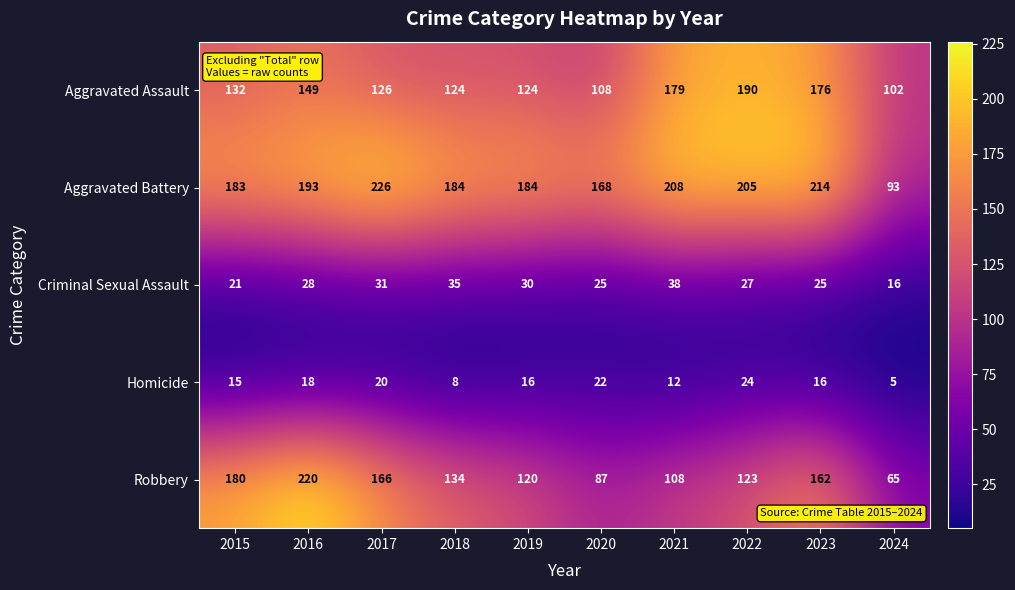

Count the number of data series in this chart.

5